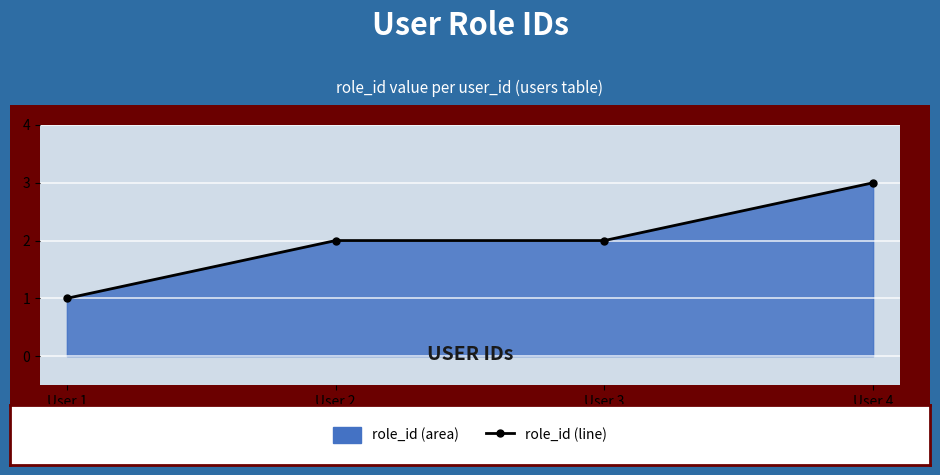

True or false: the data has more than 2 interior local peaks.

False